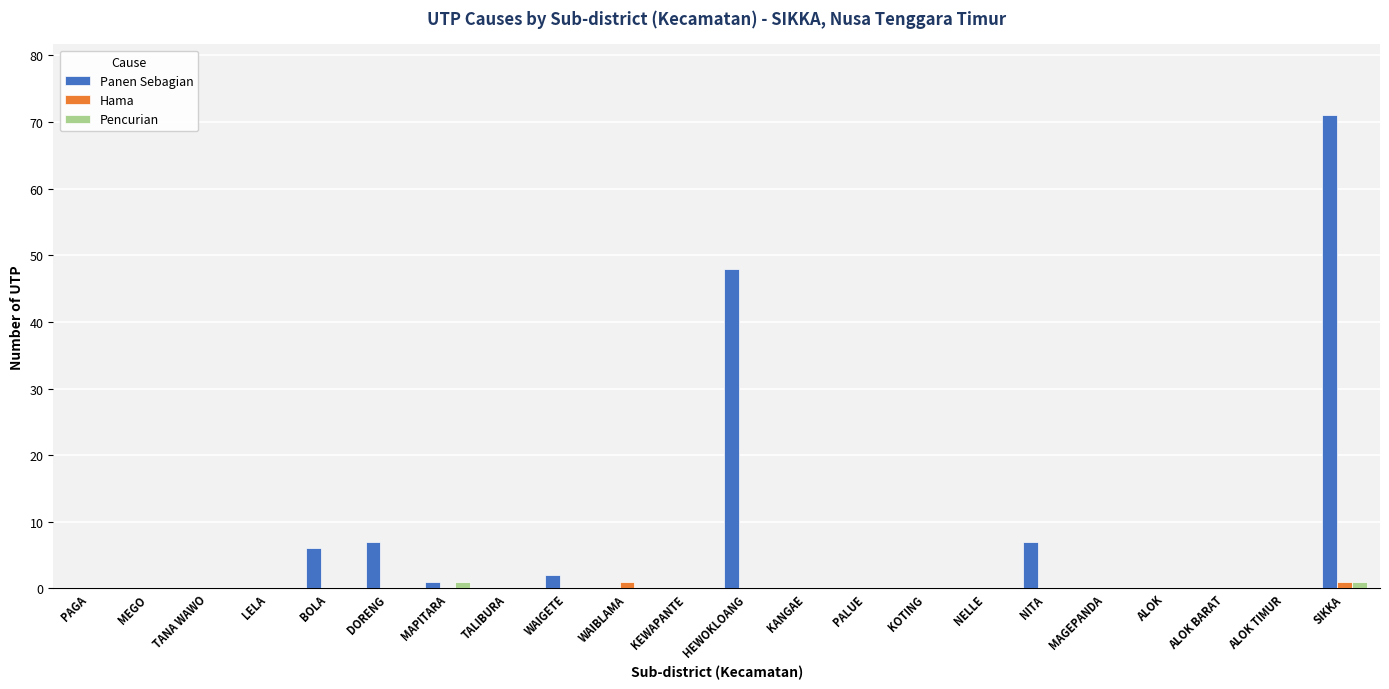

Is it true that Hama equals 0 at MEGO?

True